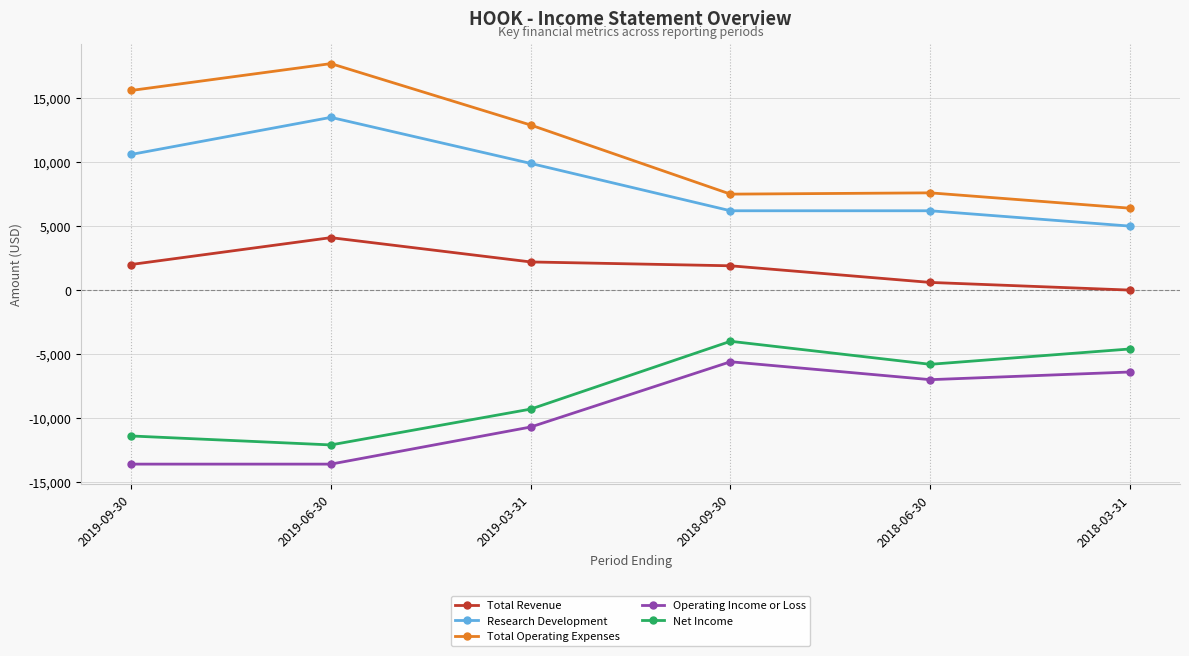

What is the label of the 5th point from the left?

2018-06-30